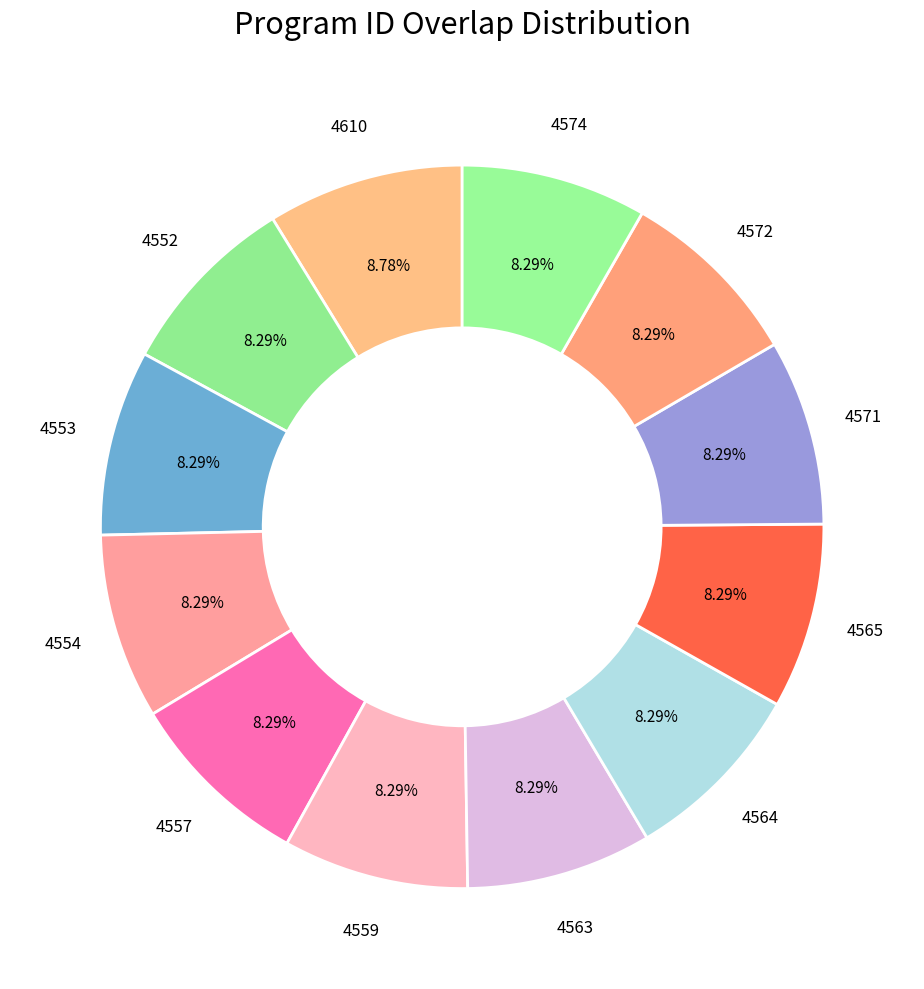

How many segments does this pie chart have?

12